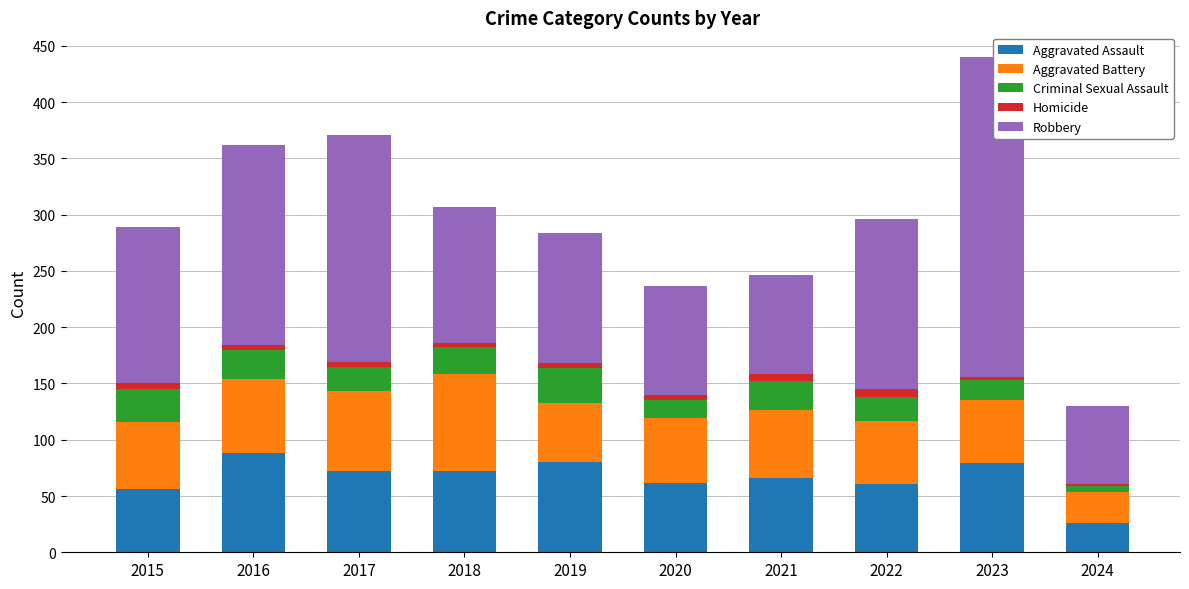

At which category is the sum across all series the highest?

2023